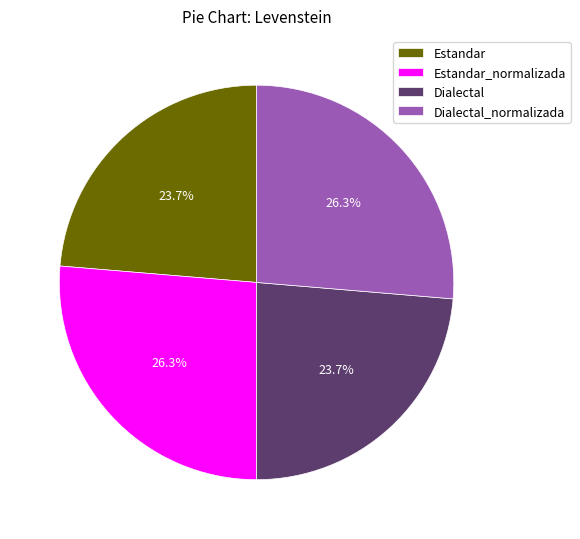

Approximately how many times larger is the value at Dialectal_normalizada compared to Estandar?

1.1